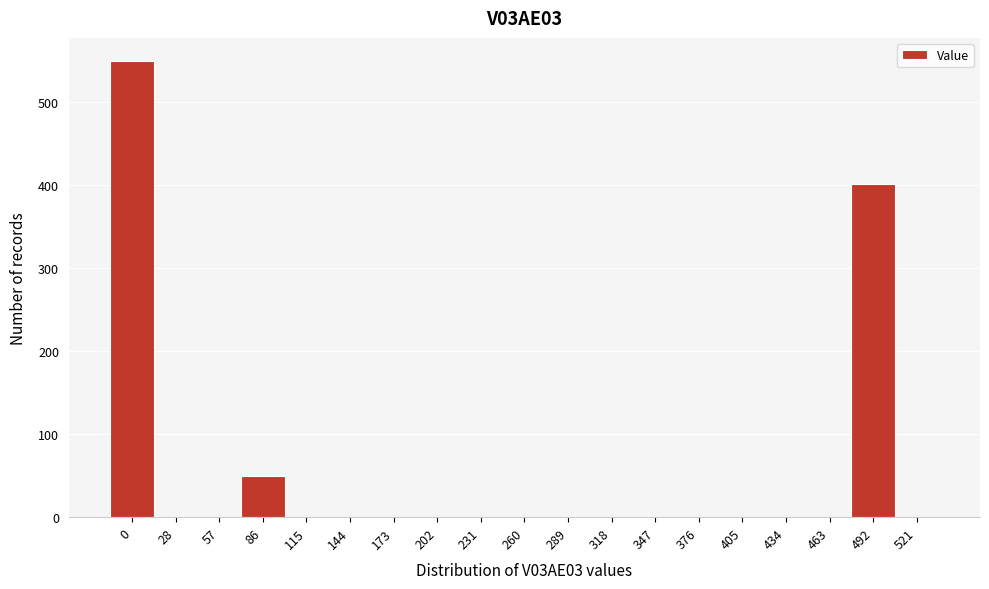

Reading left to right, list all the values displayed in this chart.

0=550	28=0	57=0	86=50	115=0	144=0	173=0	202=0	231=0	260=0	289=0	318=0	347=0	376=0	405=0	434=0	463=0	492=401	521=0